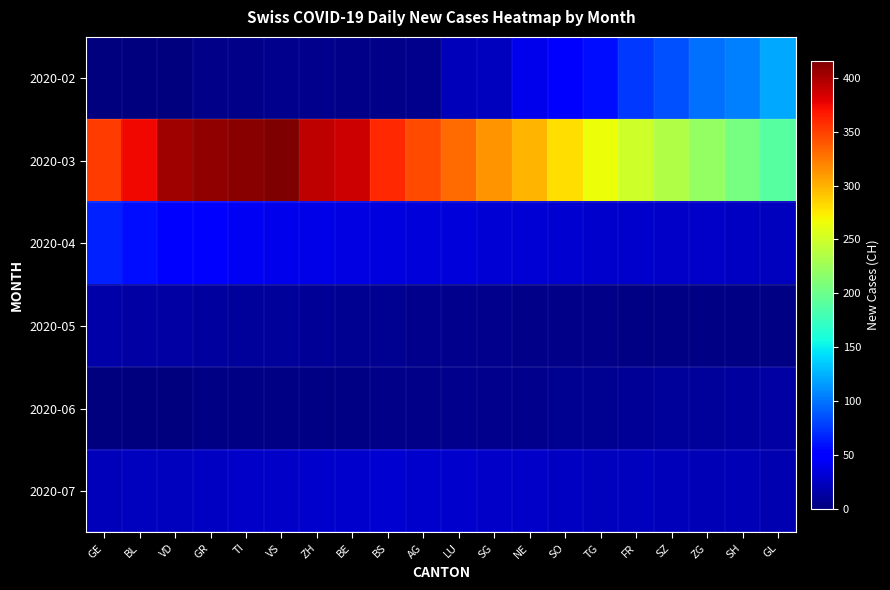

Which category has the lowest value across all series?

GE